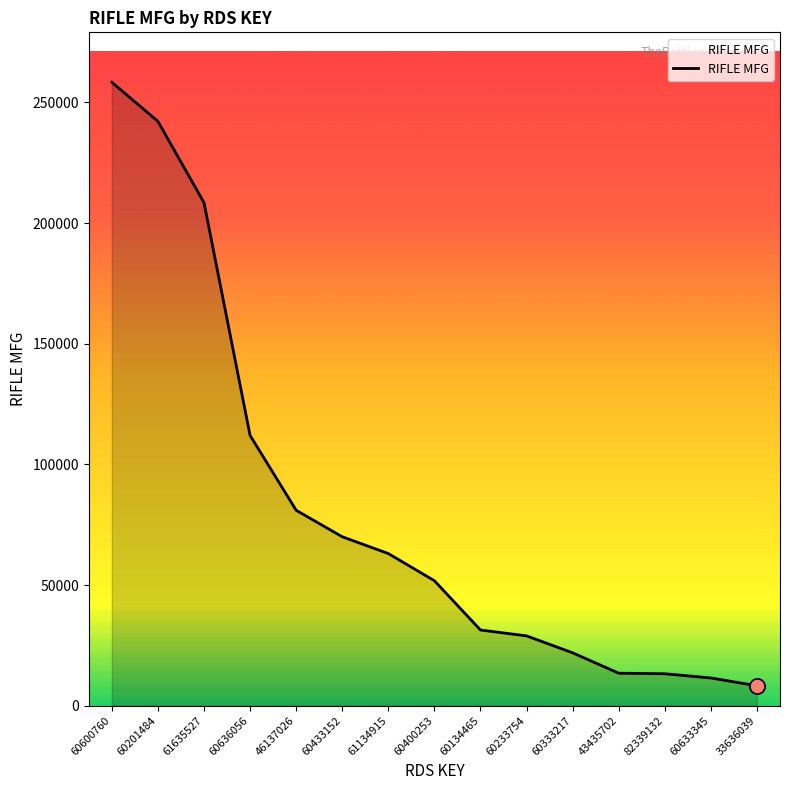

What is the change in value from 60636056 to 46137026?

-31031